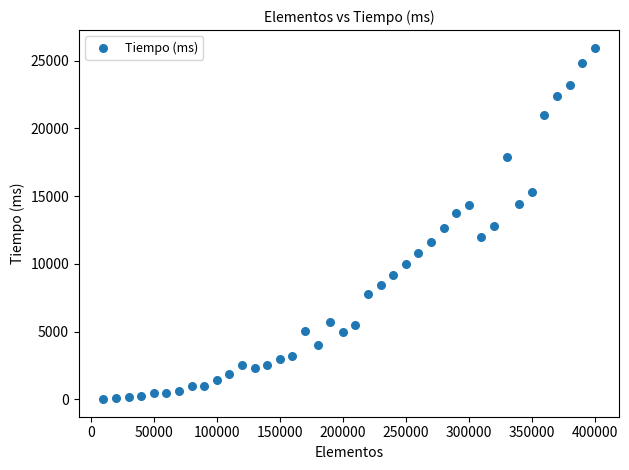

What is the range of Y values (max minus min)?

25940.0